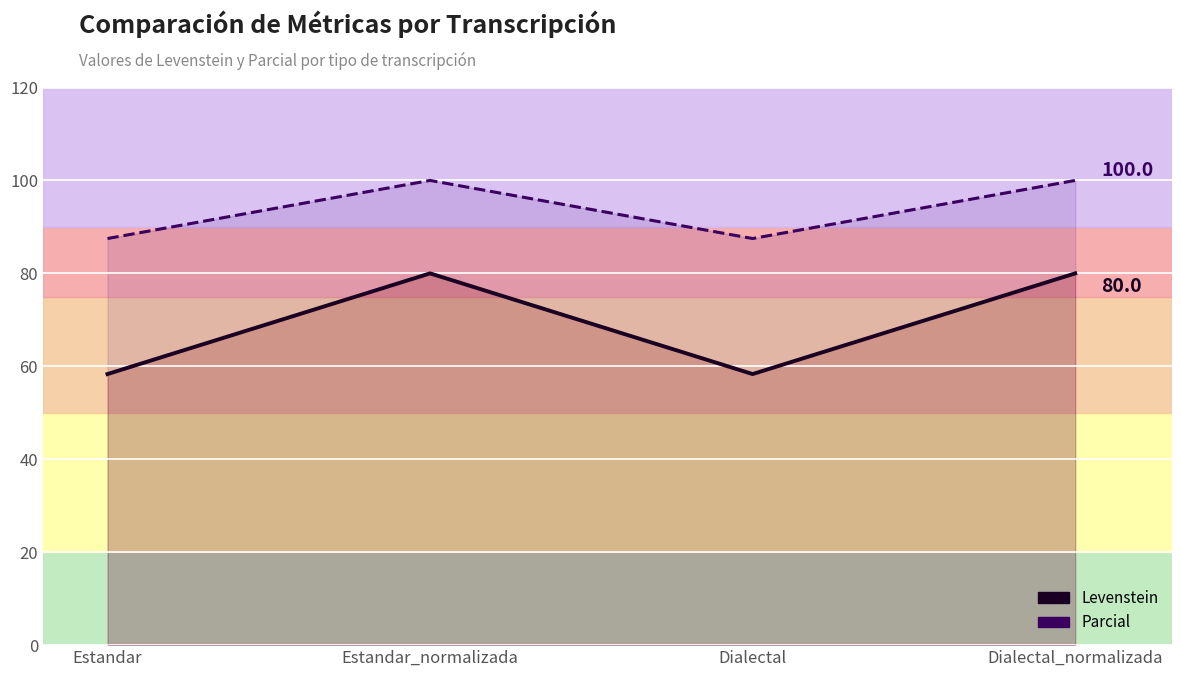

Rank the series at Estandar_normalizada from lowest to highest value.

Levenstein, Parcial